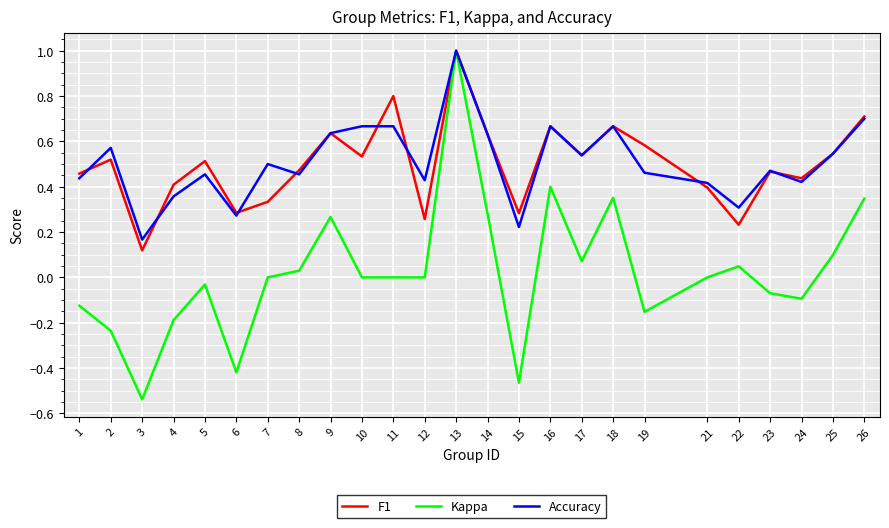

At which category does the chart reach its peak across all series?

13